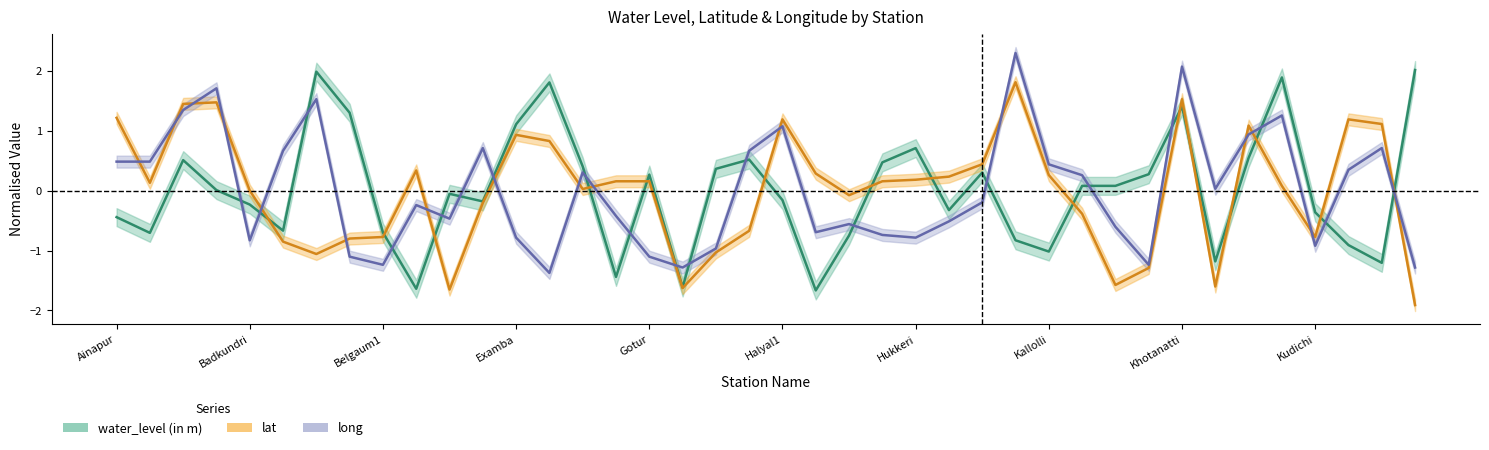

Reading left to right, transcribe all the data shown in this chart.

water_level (in m): -0.4	-0.7	0.5	0.0	-0.2	-0.7	2.0	1.3	-0.7	-1.6	-0.1	-0.2	1.1	1.8	0.4	-1.4	0.3	-1.6	0.4	0.5	-0.2	-1.7	-0.7	0.5	0.7	-0.3	0.3	-0.8	-1.0	0.1	0.1	0.3	1.4	-1.2	0.5	1.9	-0.4	-0.9	-1.2	2.0
lat: 1.2	0.1	1.5	1.5	0.0	-0.9	-1.1	-0.8	-0.8	0.3	-1.7	-0.2	0.9	0.8	0.0	0.2	0.2	-1.6	-1.0	-0.7	1.2	0.3	-0.1	0.2	0.2	0.2	0.4	1.8	0.3	-0.4	-1.6	-1.3	1.5	-1.6	1.1	0.1	-0.8	1.2	1.1	-1.9
long: 0.5	0.5	1.3	1.7	-0.8	0.7	1.5	-1.1	-1.2	-0.2	-0.5	0.7	-0.8	-1.4	0.3	-0.4	-1.1	-1.3	-1.0	0.7	1.1	-0.7	-0.6	-0.7	-0.8	-0.5	-0.2	2.3	0.4	0.3	-0.6	-1.2	2.1	0.0	0.9	1.3	-0.9	0.3	0.7	-1.3